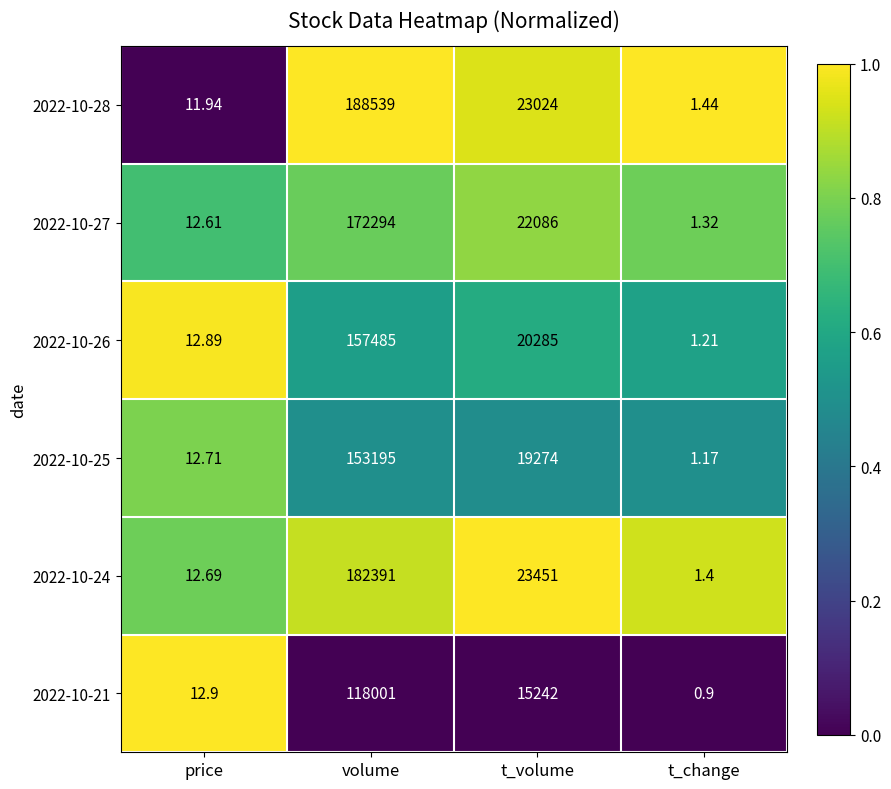

List the labels in order of 2022-10-24 value, smallest first.

t_change, price, t_volume, volume